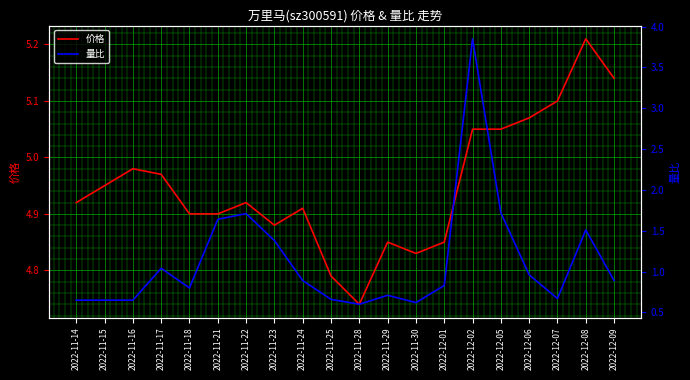

Reading left to right, transcribe all the data shown in this chart.

价格: 2022-11-14=4.9	2022-11-15=5.0	2022-11-16=5.0	2022-11-17=5.0	2022-11-18=4.9	2022-11-21=4.9	2022-11-22=4.9	2022-11-23=4.9	2022-11-24=4.9	2022-11-25=4.8	2022-11-28=4.7	2022-11-29=4.8	2022-11-30=4.8	2022-12-01=4.8	2022-12-02=5.0	2022-12-05=5.0	2022-12-06=5.1	2022-12-07=5.1	2022-12-08=5.2	2022-12-09=5.1
量比: 2022-11-14=0.7	2022-11-15=0.7	2022-11-16=0.7	2022-11-17=1.0	2022-11-18=0.8	2022-11-21=1.6	2022-11-22=1.7	2022-11-23=1.4	2022-11-24=0.9	2022-11-25=0.7	2022-11-28=0.6	2022-11-29=0.7	2022-11-30=0.6	2022-12-01=0.8	2022-12-02=3.9	2022-12-05=1.7	2022-12-06=1.0	2022-12-07=0.7	2022-12-08=1.5	2022-12-09=0.9